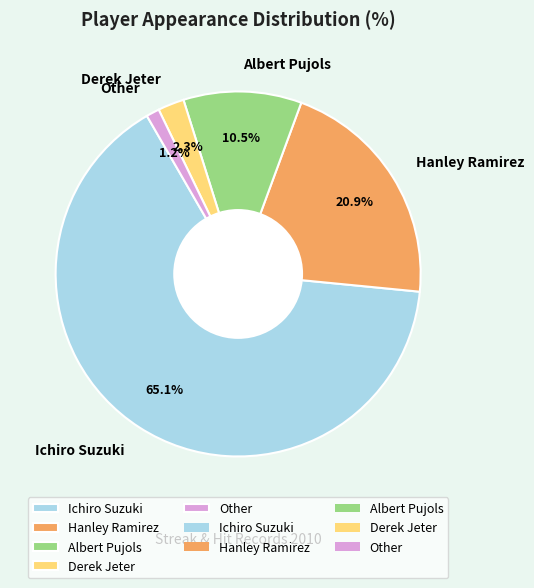

What percentage is the Ichiro Suzuki slice, to the nearest percent?

65%